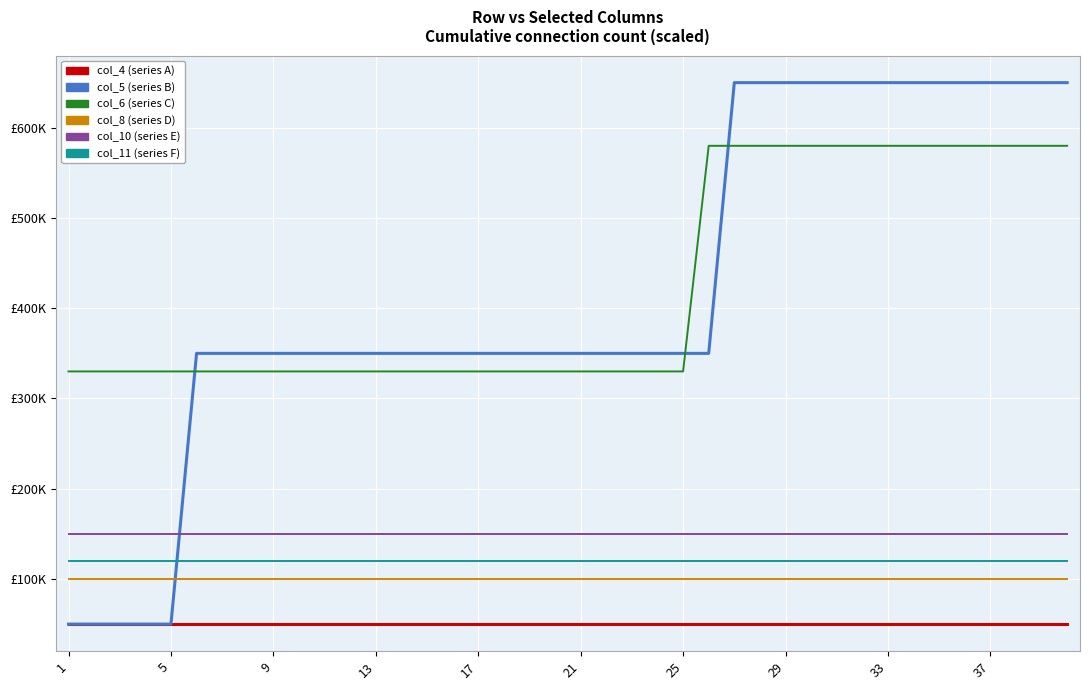

True or false: col_5 has a value of 650000 at 29.

True